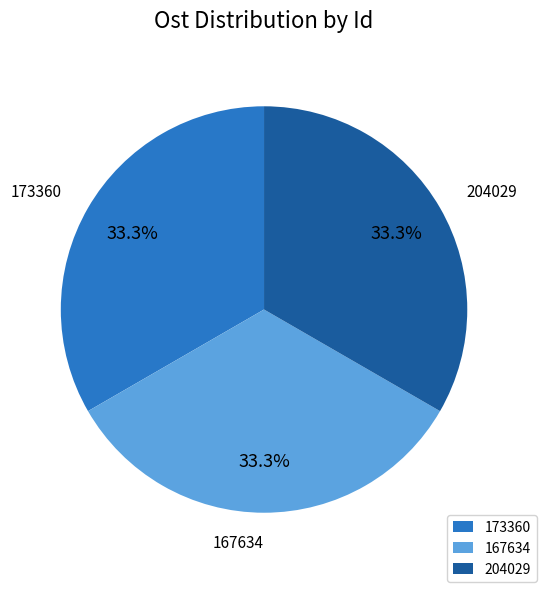

Is 167634 the majority of the pie?

No